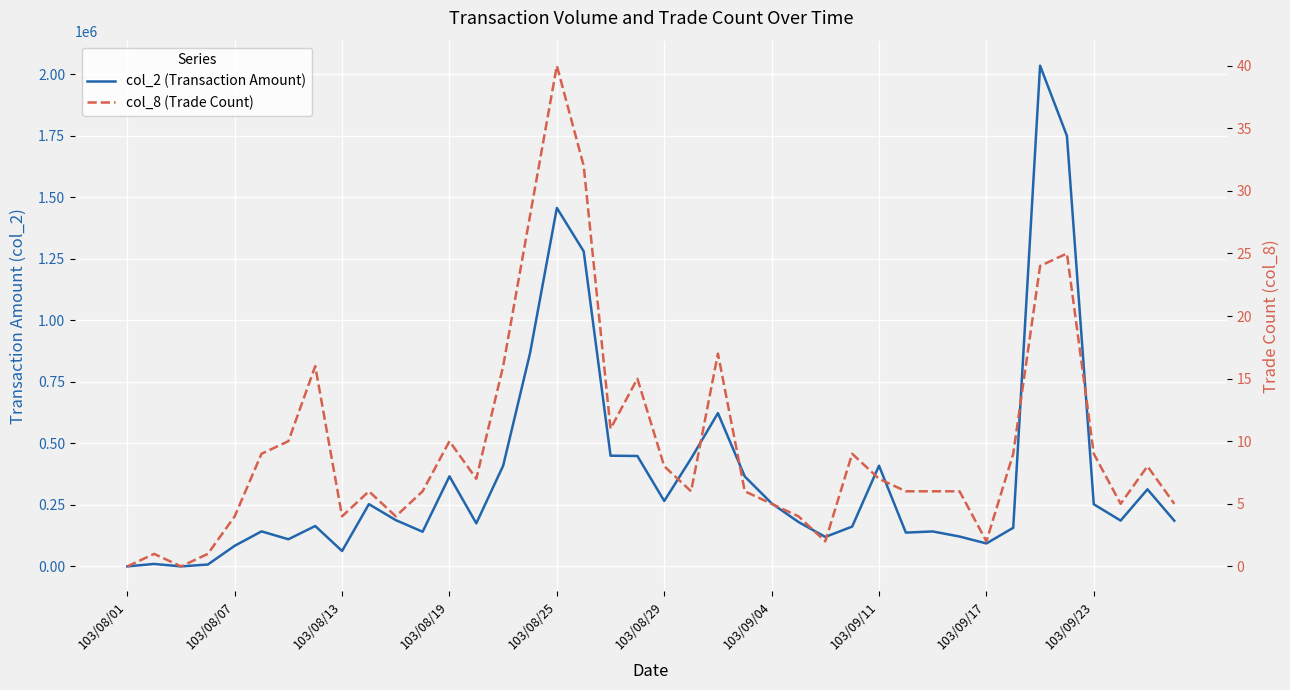

How many data points does each series have?

40